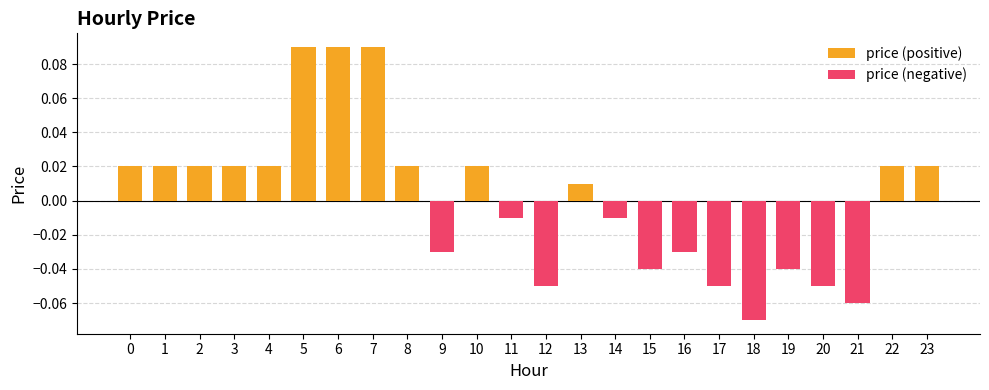

What is the difference between the highest and lowest values at 20?

0.1